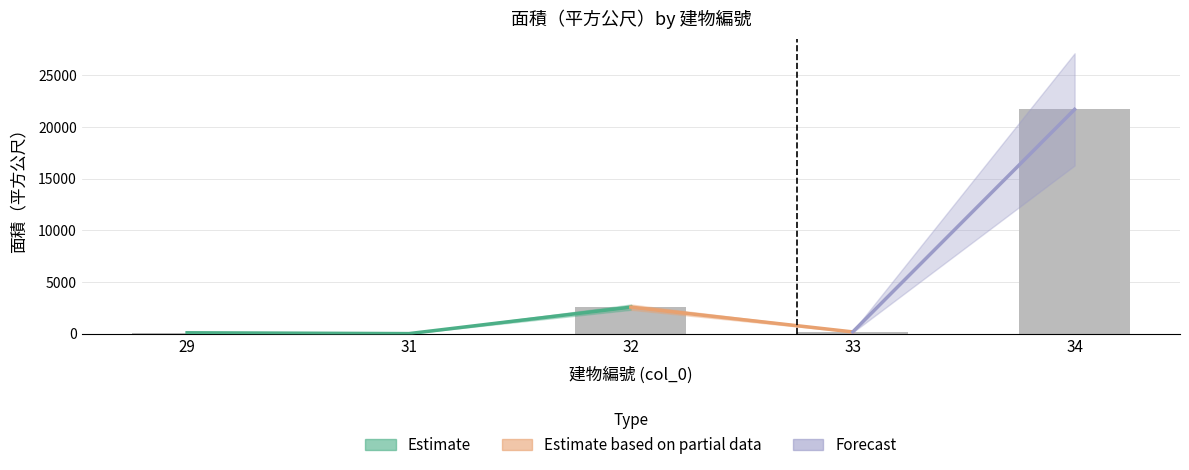

Reading right to left, list all the values displayed in this chart.

21696.8	175.6	2570.1	11.6	90.9